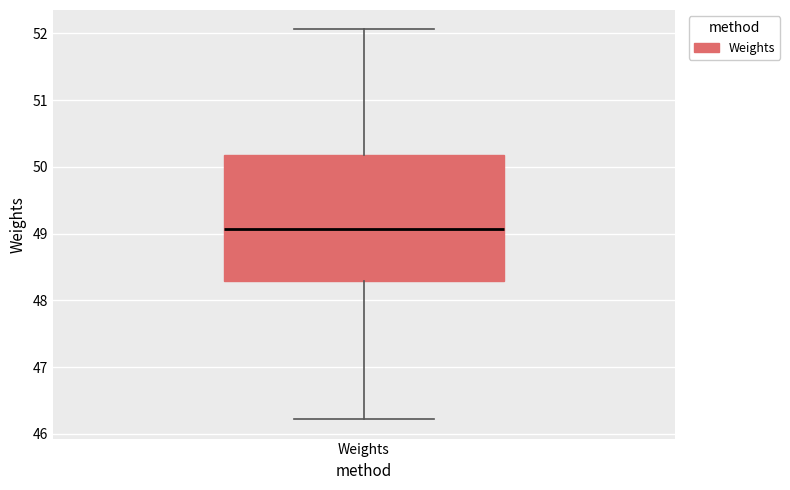

Transcribe this box plot: give where the median line is, the range the box spans, and where the two whiskers end, as read against the y-axis. The values are not printed on the chart, so give them approximately, as read against the axis.

median 49.1, box 48.3 to 50.2, whiskers 46.2 to 52.1